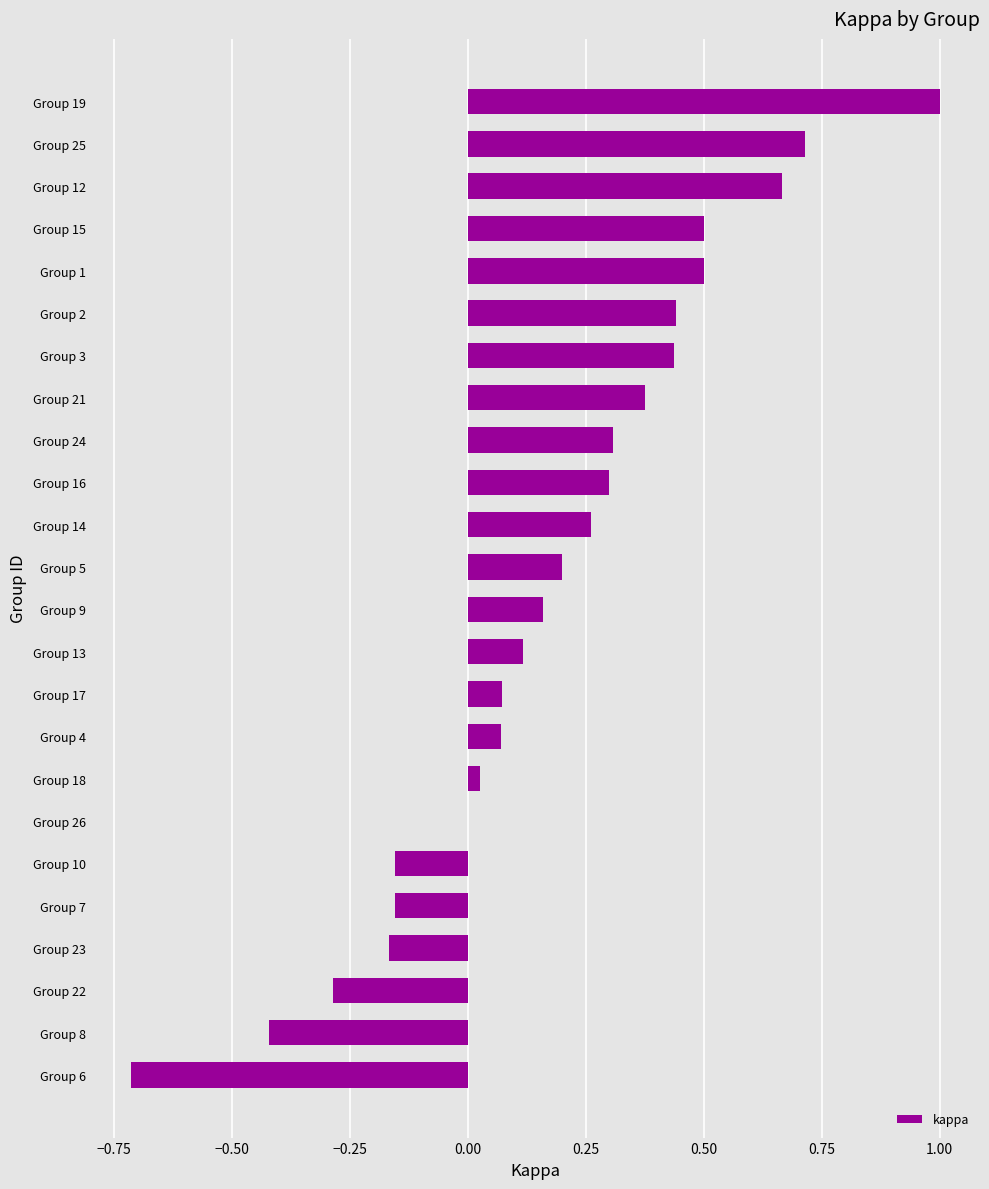

What is the maximum value shown in the chart?

1.0